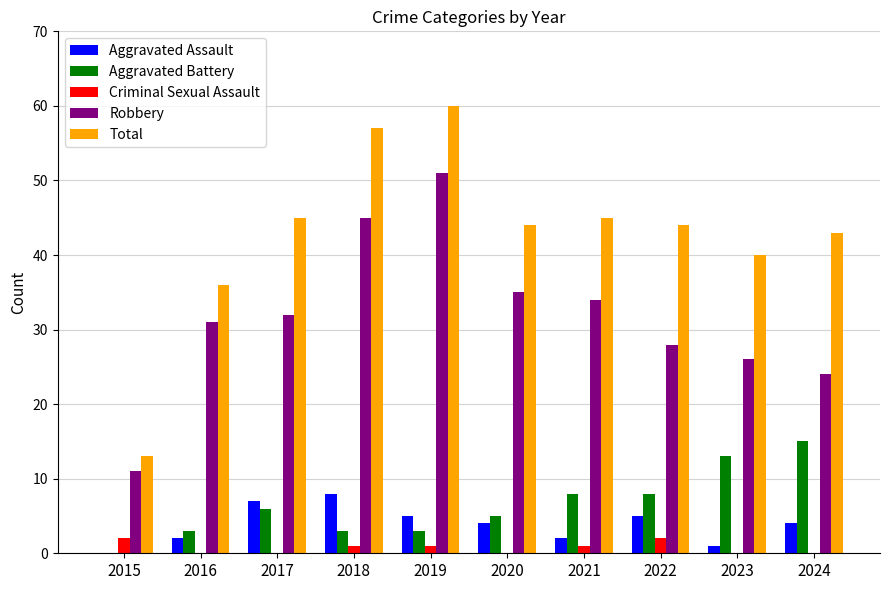

Which series has the largest total across all categories?

Total